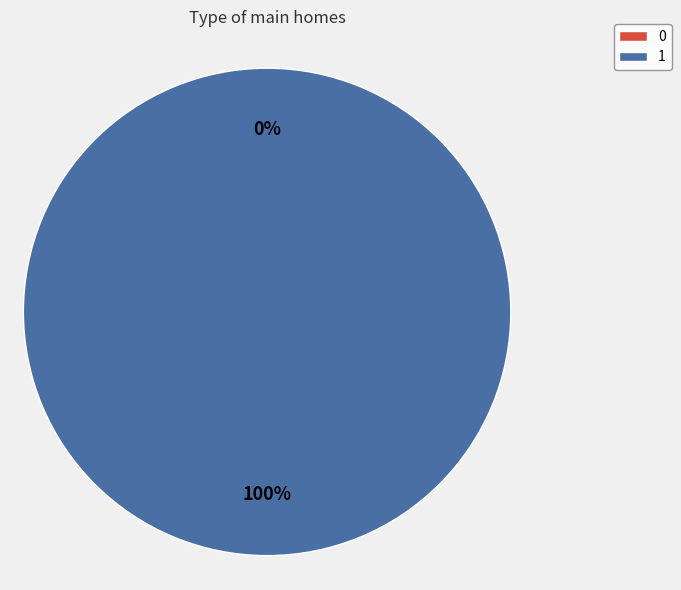

Does any single category account for the majority?

Yes